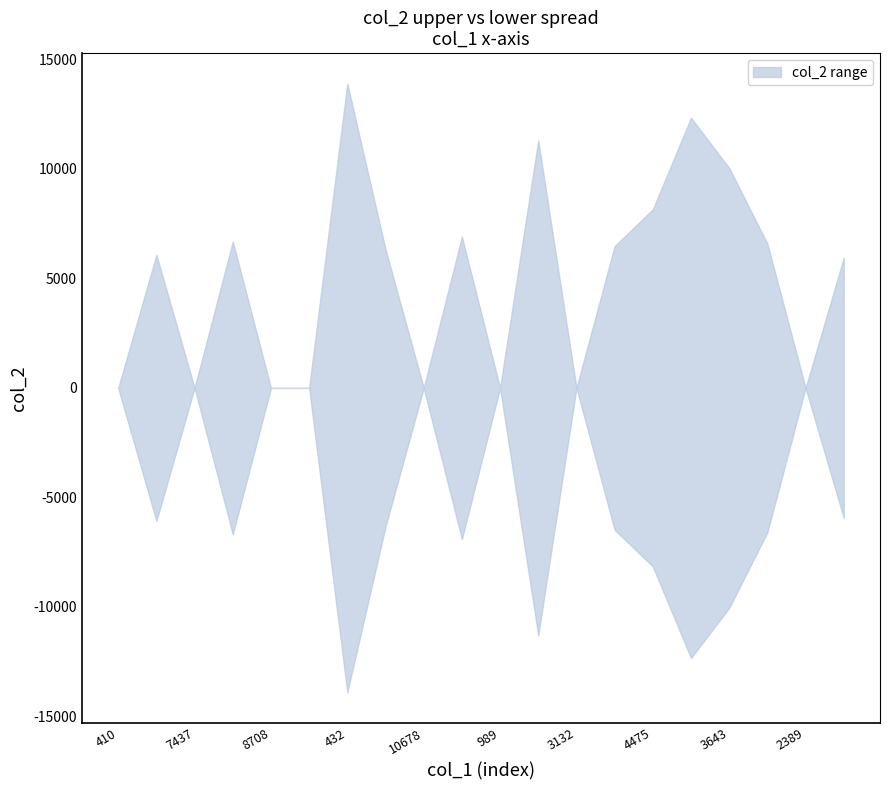

Does the chart have visible grid lines?

No